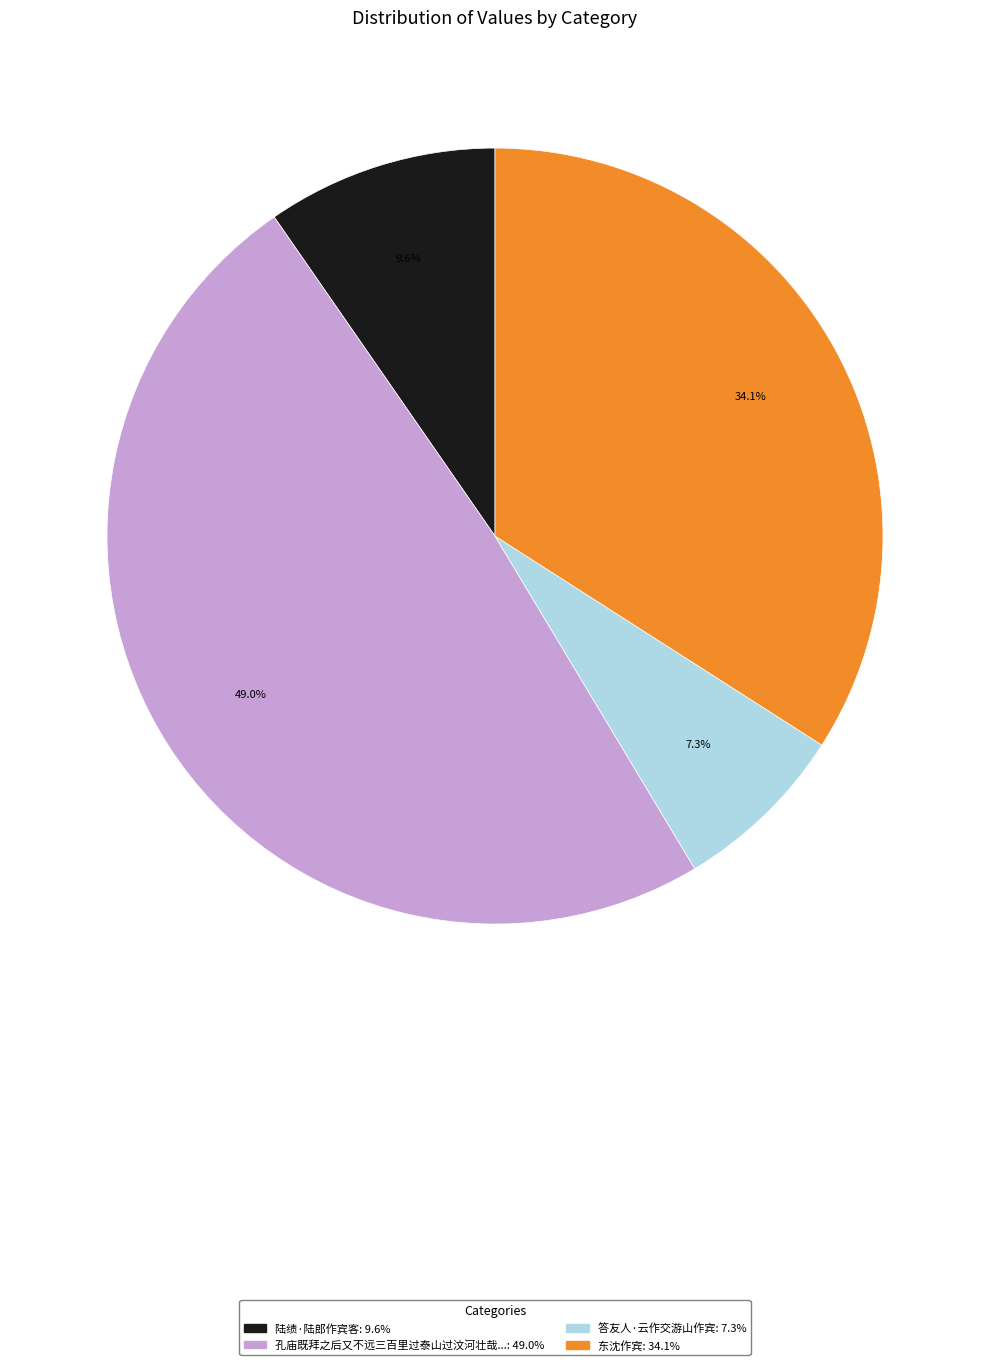

To the nearest percent, what is the difference between the largest and smallest slice percentages?

42%